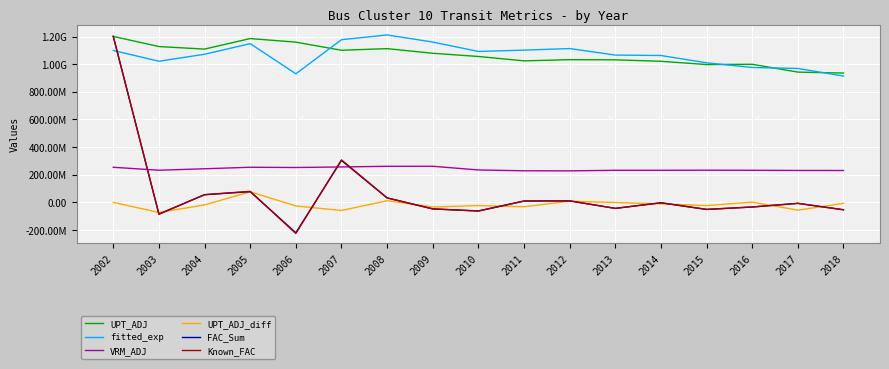

What are all the series names shown in the legend?

UPT_ADJ, fitted_exp, VRM_ADJ, UPT_ADJ_diff, FAC_Sum, Known_FAC